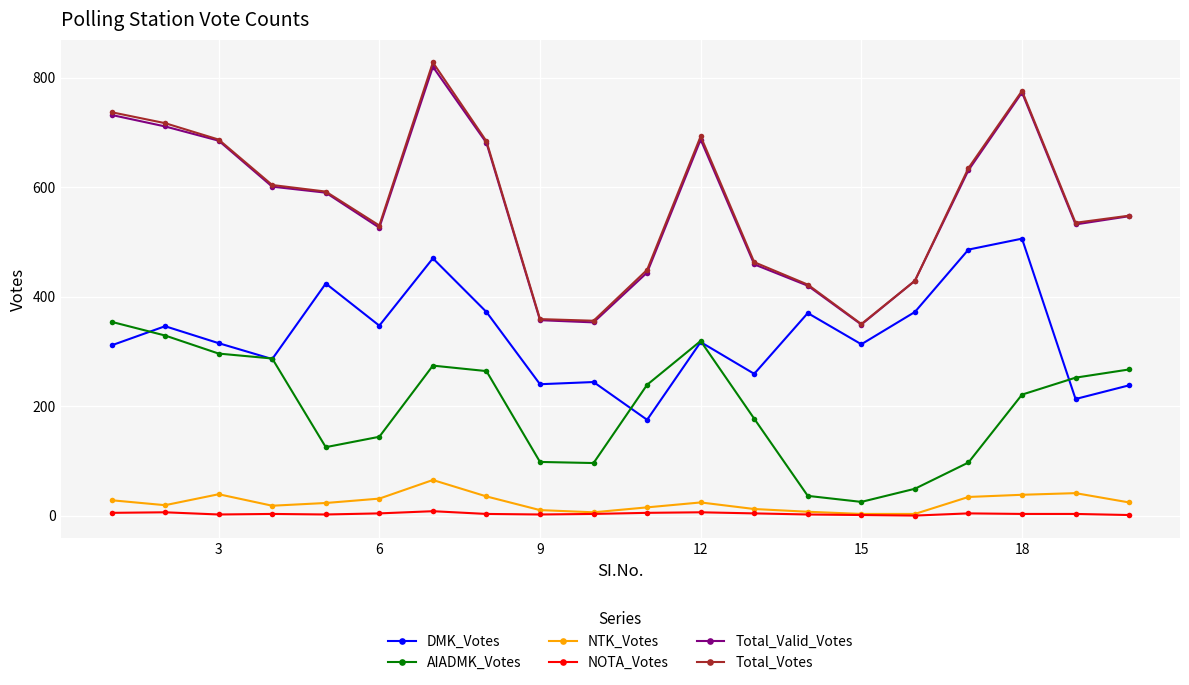

True or false: Total_Votes and NOTA_Votes cross at least once.

False